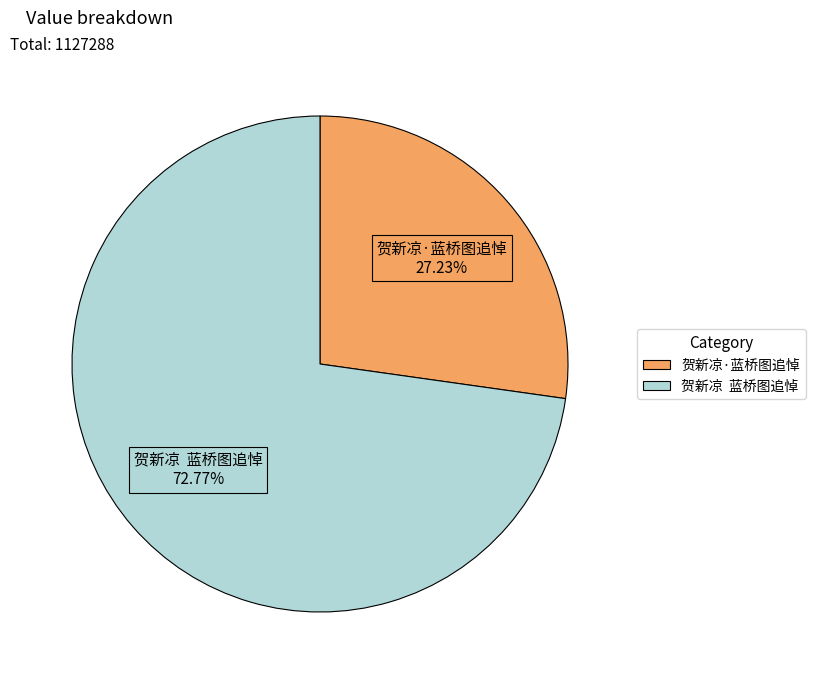

Rank the categories by value from lowest to highest.

贺新凉·蓝桥图追悼, 贺新凉 蓝桥图追悼